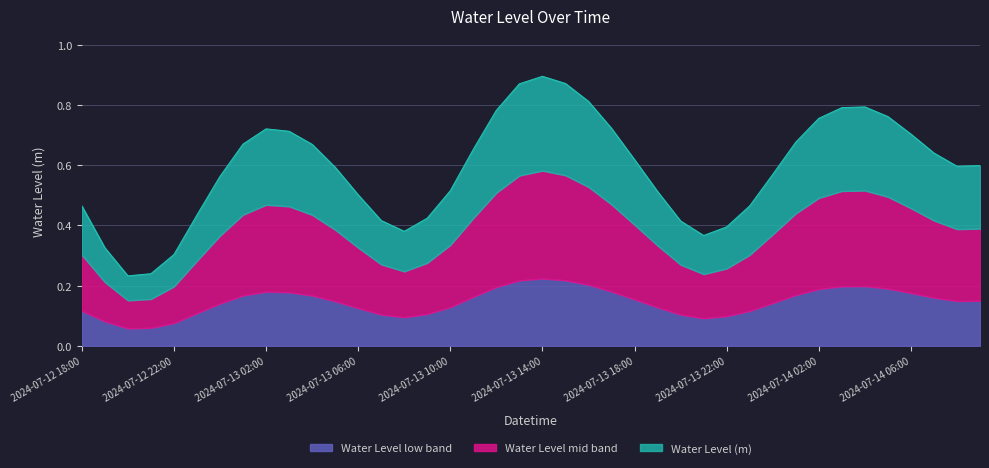

The chart shows a value of 0.2 at 2024-07-13 12:00. True or false?

False